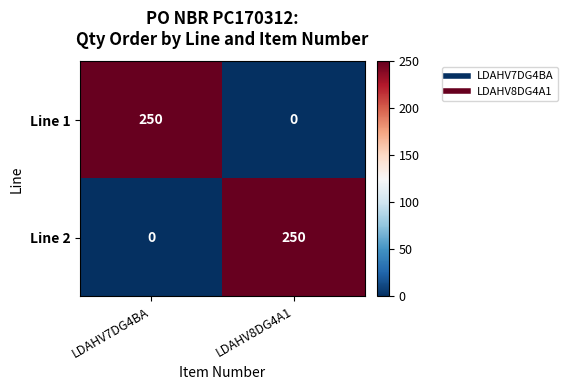

True or false: Line 1 has a value of 133 at LDAHV7DG4BA.

False